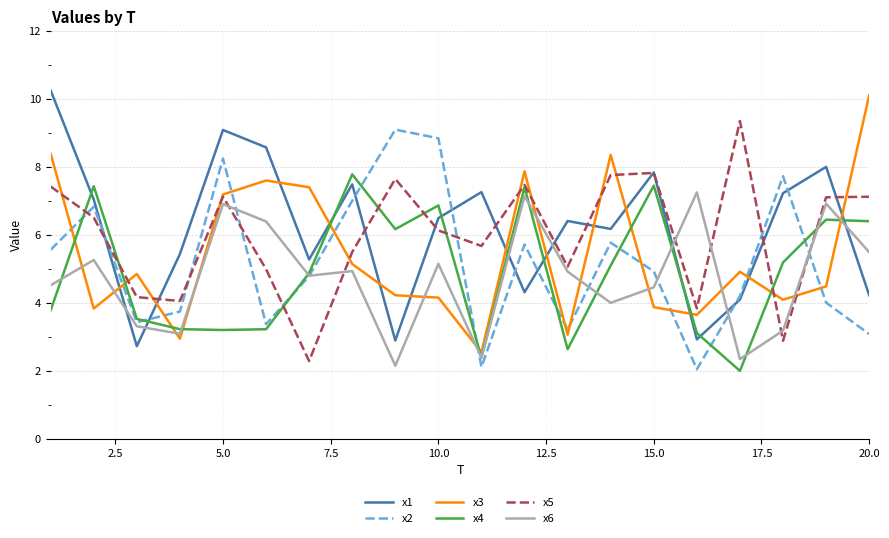

What is the minimum value for x3?

2.6